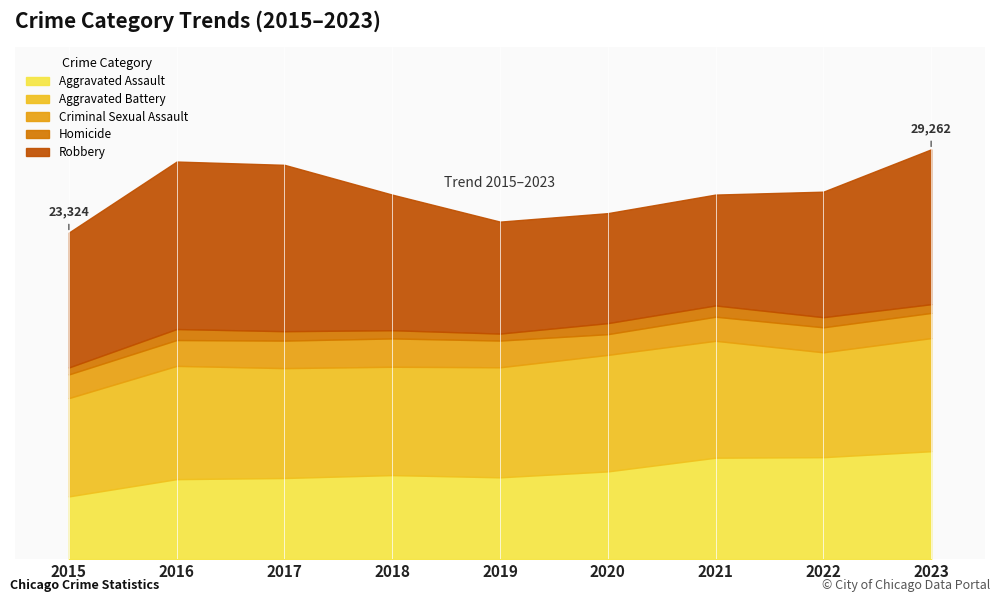

True or false: Robbery has a value of 9638 at 2015.

True